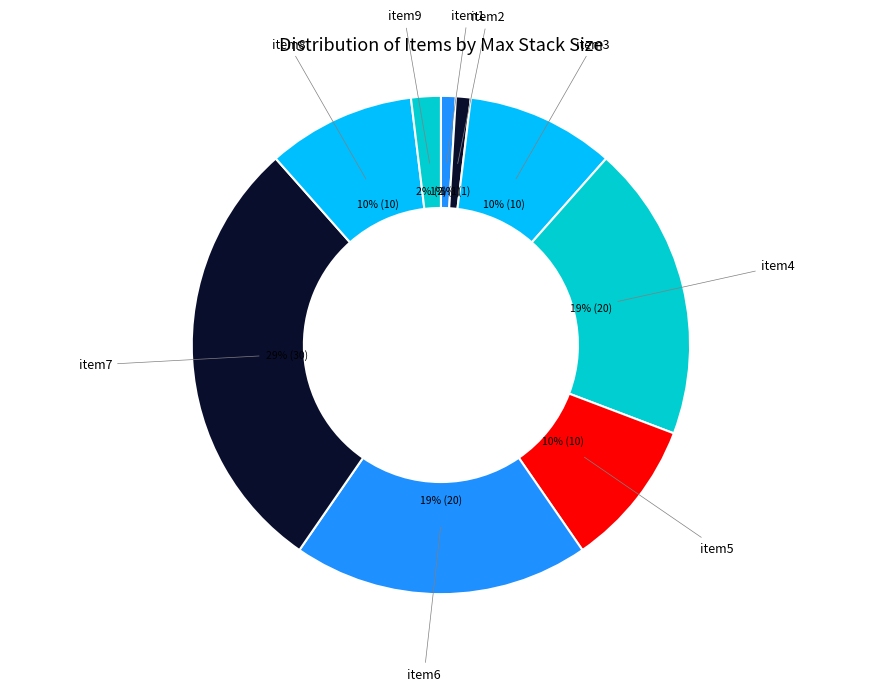

Is there a majority slice in this chart?

No